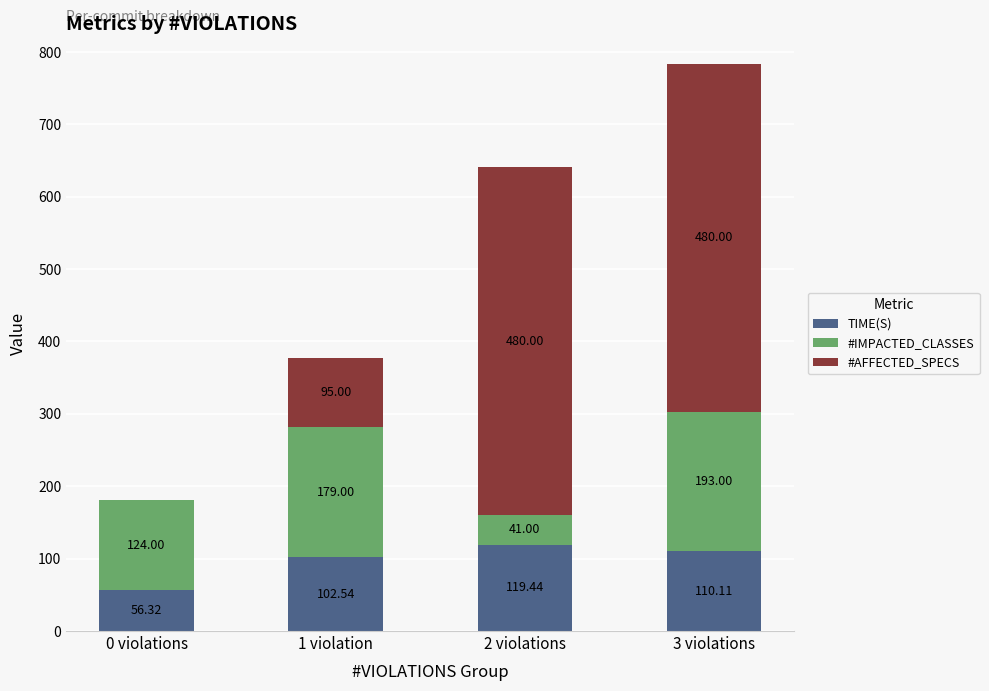

Count the number of categories in the chart.

4